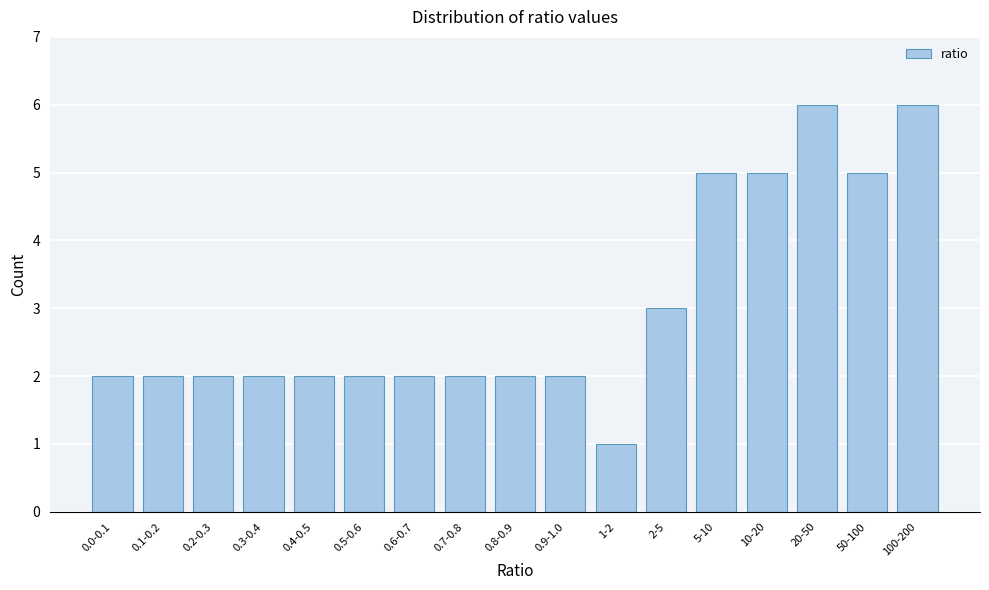

Reading left to right, what are all the values shown in this chart?

2	2	2	2	2	2	2	2	2	2	1	3	5	5	6	5	6